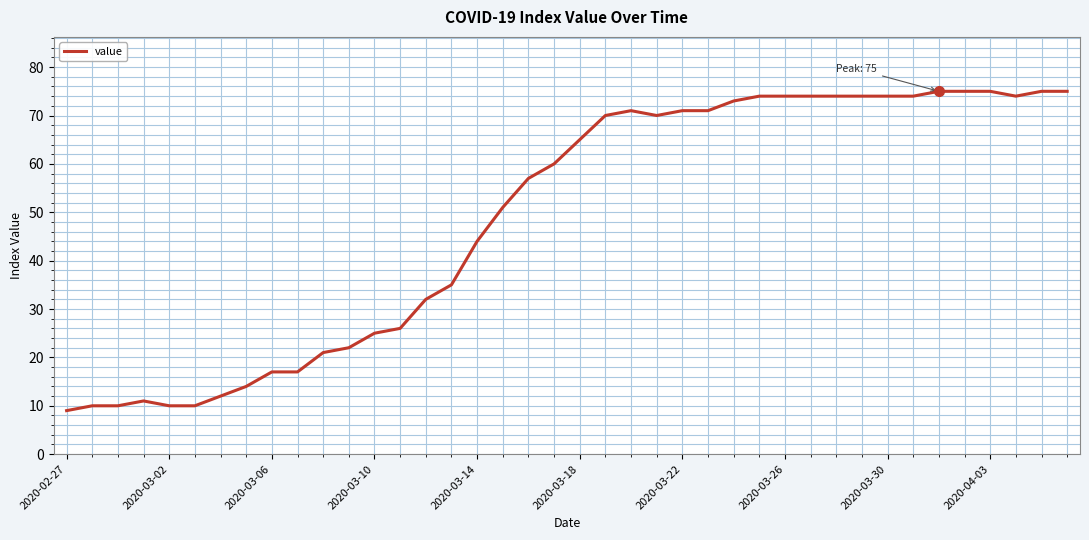

What is the minimum value shown in the chart?

9